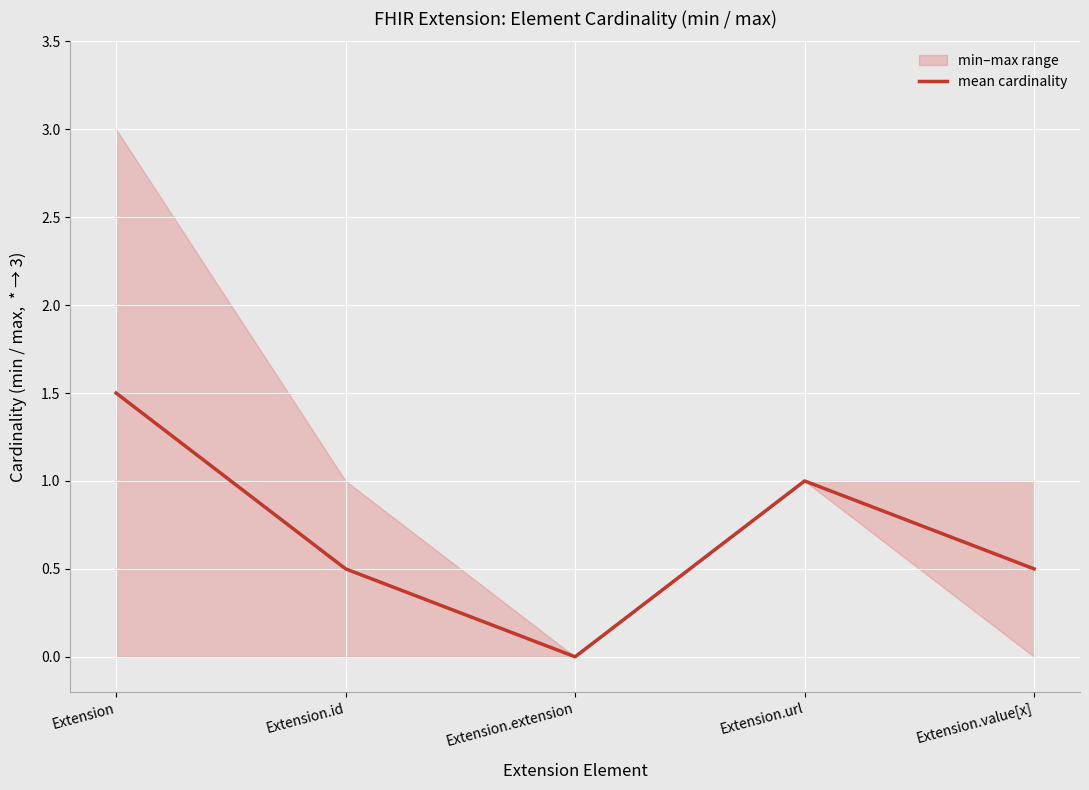

The value at Extension.id is 0.9. True or false?

False